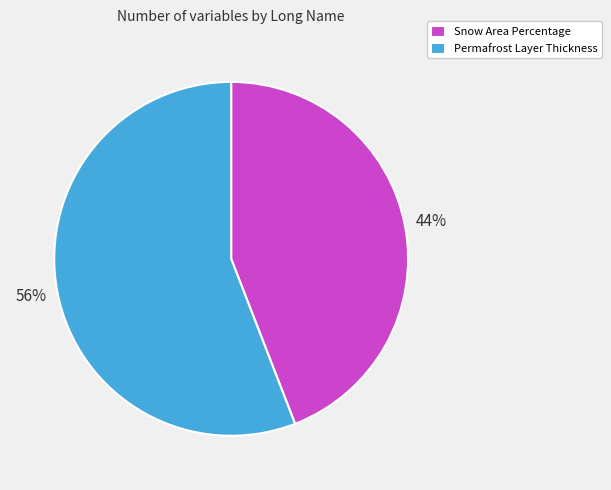

What percentage is the Snow Area Percentage slice, to the nearest percent?

44%